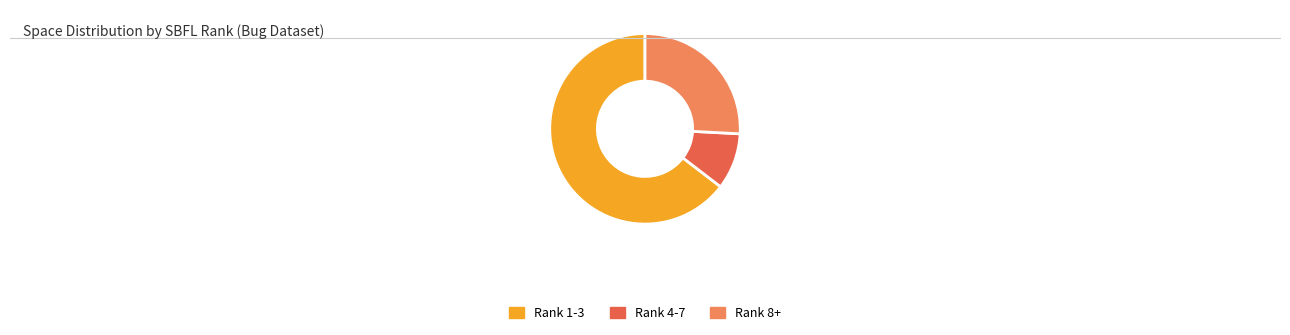

Between Rank 8+ and Rank 1-3, which is larger?

Rank 1-3